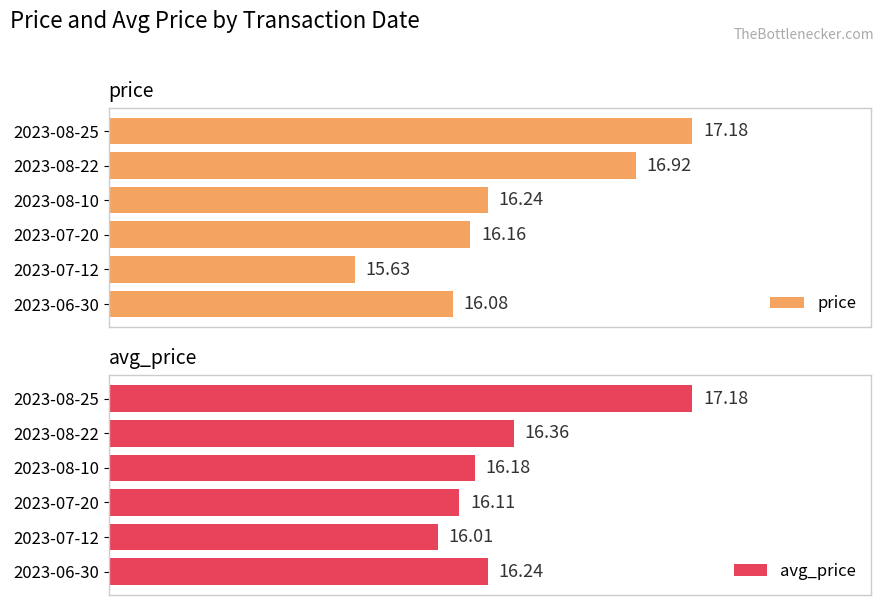

List the labels in order of price value, smallest first.

2023-07-12, 2023-06-30, 2023-07-20, 2023-08-10, 2023-08-22, 2023-08-25